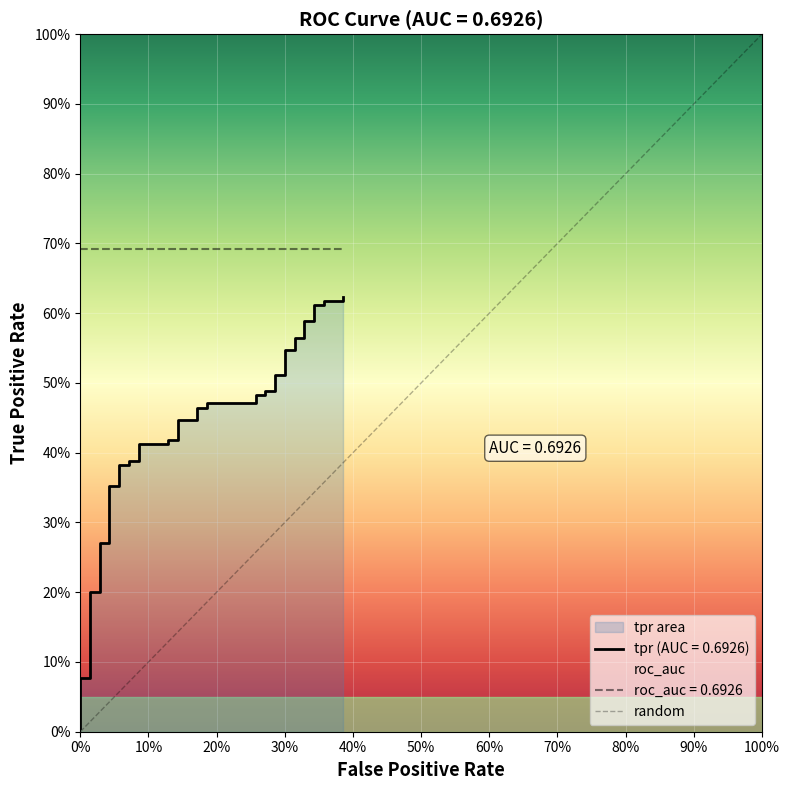

What is the greatest value displayed?

0.6